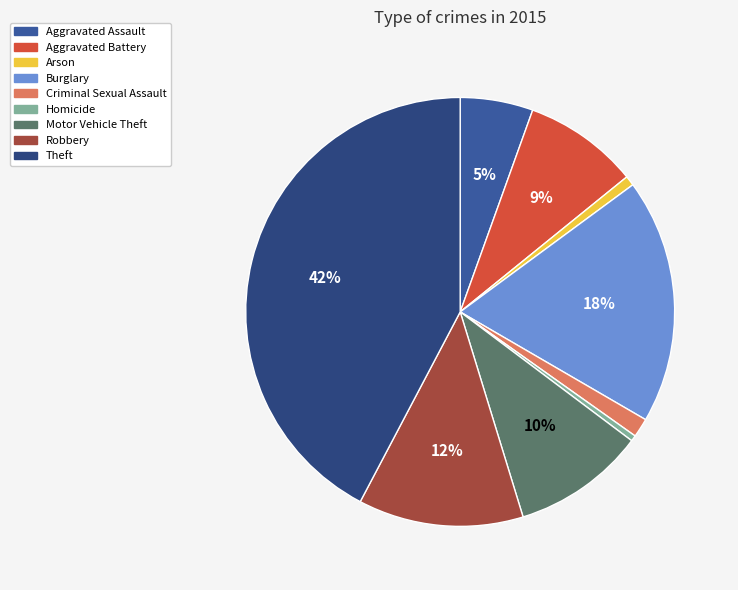

Is Theft the majority of the pie?

No